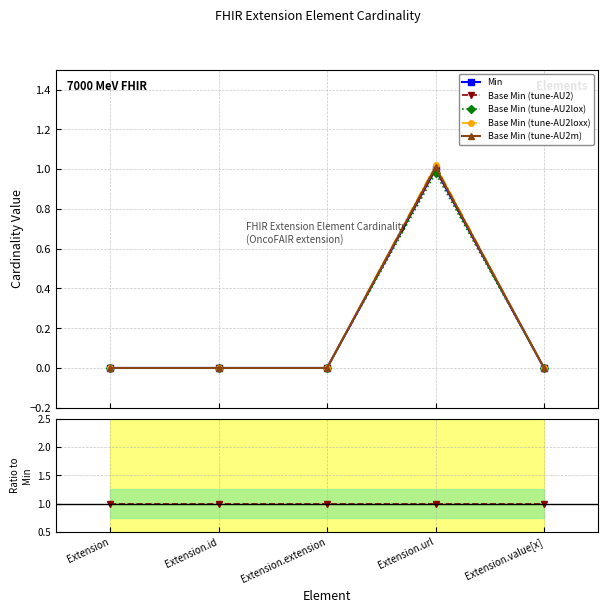

Reading left to right, what are all the values shown in this chart?

Min: Extension=0.0	Extension.id=0.0	Extension.extension=0.0	Extension.url=1.0	Extension.value[x]=0.0
Base Min (tune-AU2): Extension=0.0	Extension.id=0.0	Extension.extension=0.0	Extension.url=1.0	Extension.value[x]=0.0
Base Min (tune-AU2lox): Extension=0.0	Extension.id=0.0	Extension.extension=0.0	Extension.url=1.0	Extension.value[x]=0.0
Base Min (tune-AU2loxx): Extension=0.0	Extension.id=0.0	Extension.extension=0.0	Extension.url=1.0	Extension.value[x]=0.0
Base Min (tune-AU2m): Extension=0.0	Extension.id=0.0	Extension.extension=0.0	Extension.url=1.0	Extension.value[x]=0.0
Base Min / Min: Extension=1.0	Extension.id=1.0	Extension.extension=1.0	Extension.url=1.0	Extension.value[x]=1.0